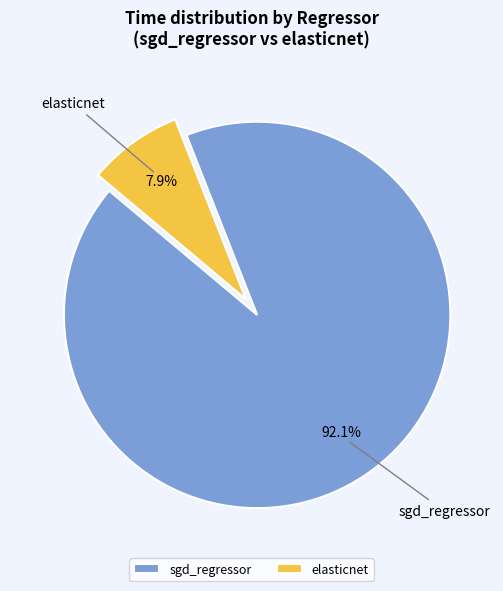

Between sgd_regressor and elasticnet, which is larger?

sgd_regressor